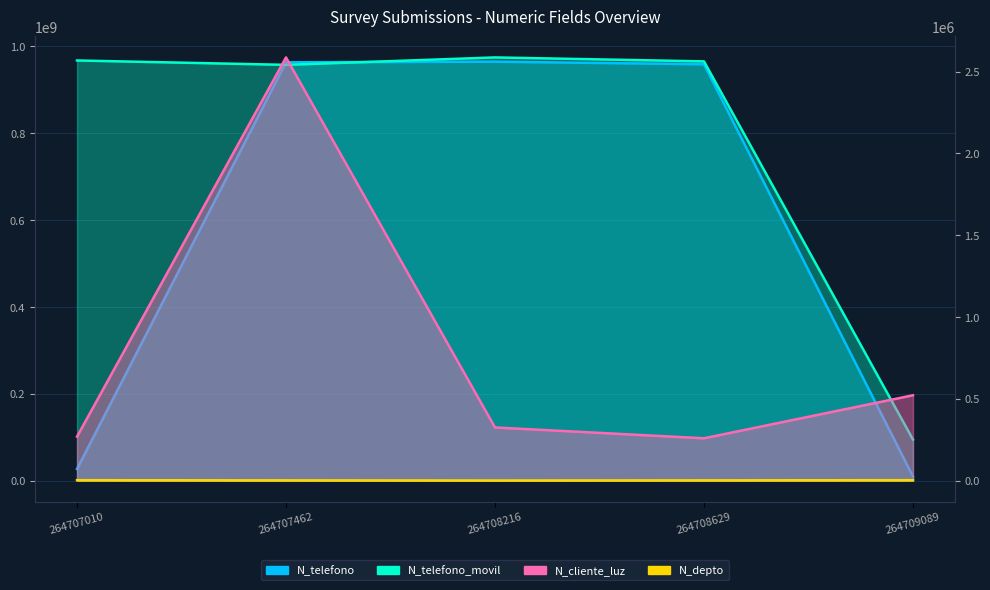

What are all the series names shown in the legend?

N_depto, N_cliente_luz, N_telefono, N_telefono_movil